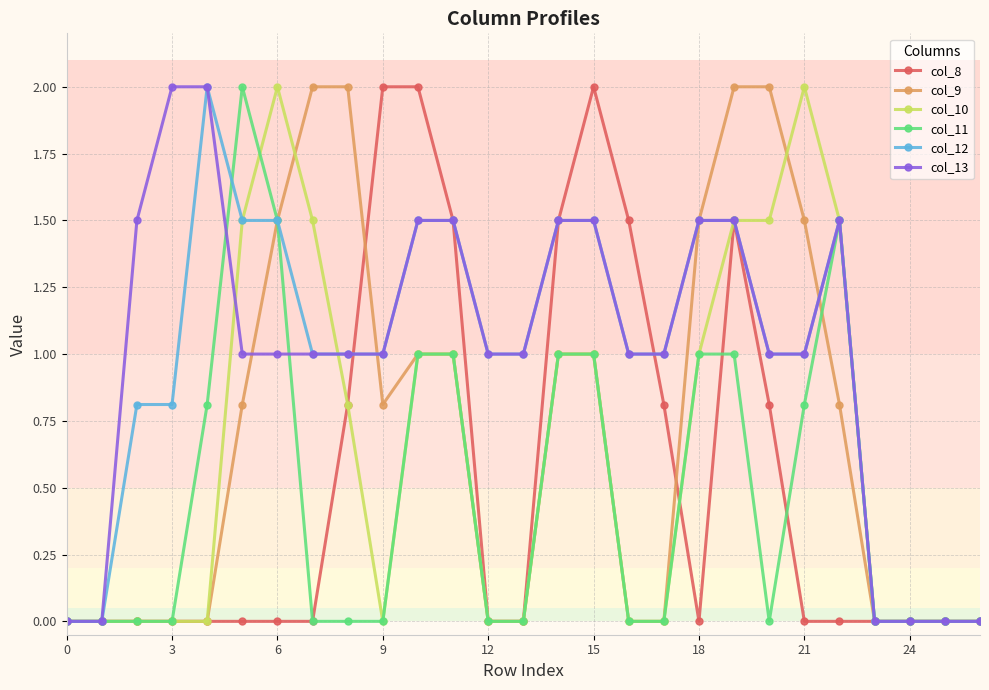

True or false: col_10 has more than 1 points higher than both neighbors.

True